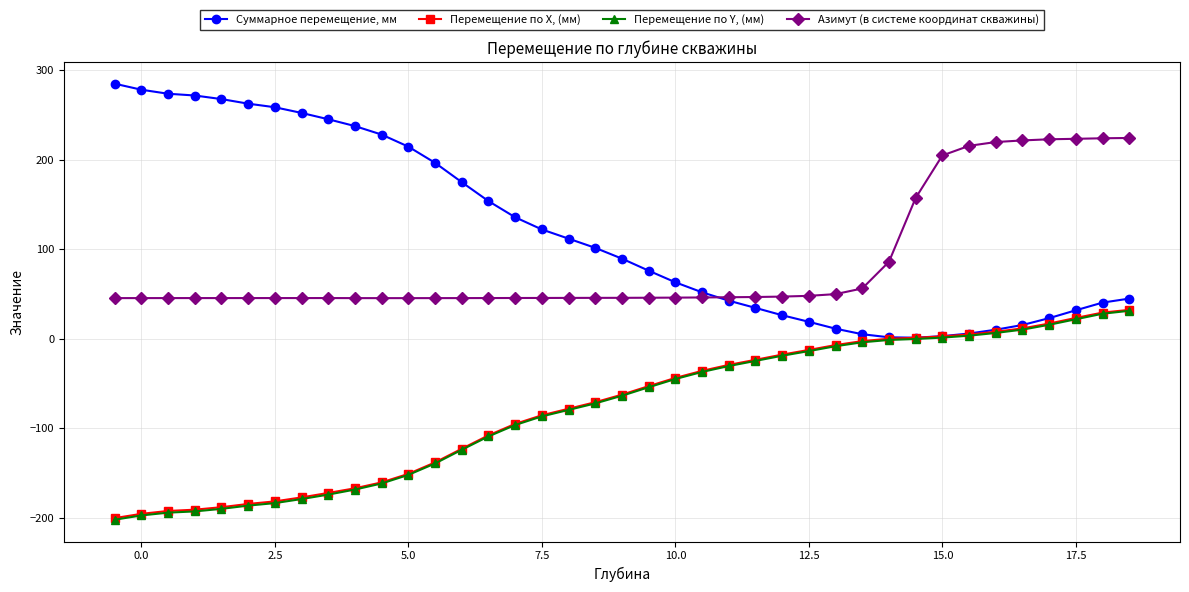

Which series has the largest range (max minus min)?

Суммарное перемещение, мм